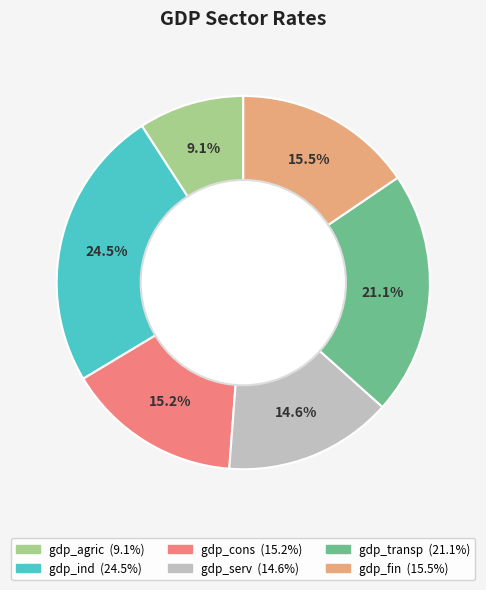

What percentage do gdp_ind and gdp_agric together represent?

33.6%